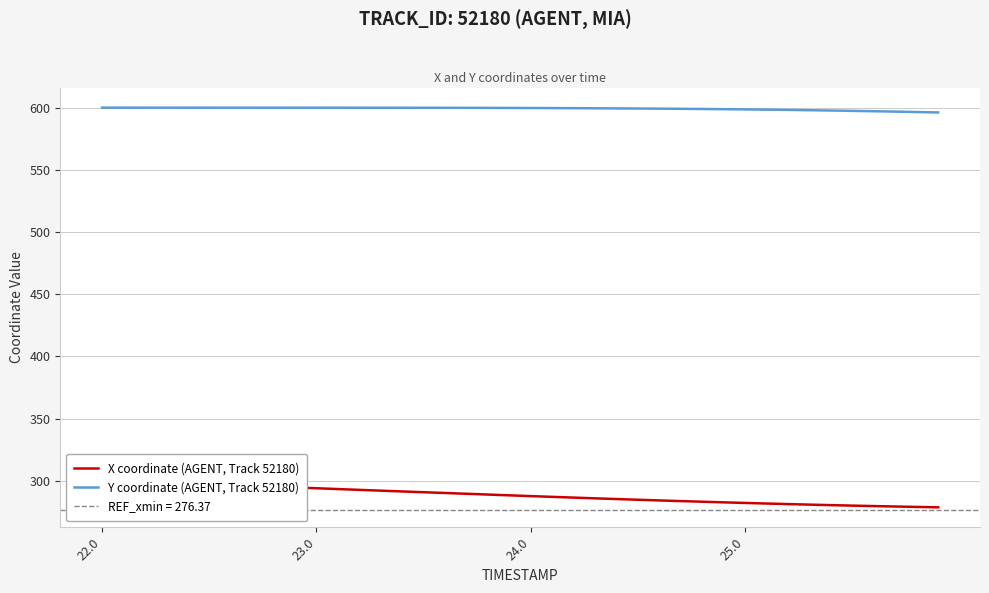

Is it true that X coordinate (AGENT, Track 52180) equals 110.3 at 8?

False